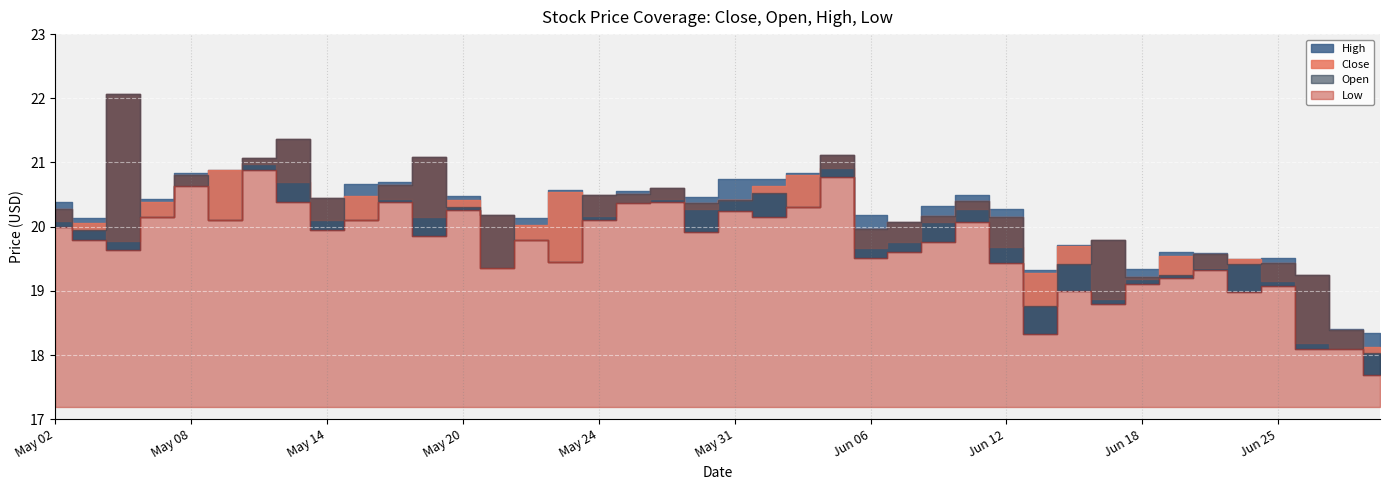

Which has a higher value, 2024-06-13 or 2024-06-18?

2024-06-13